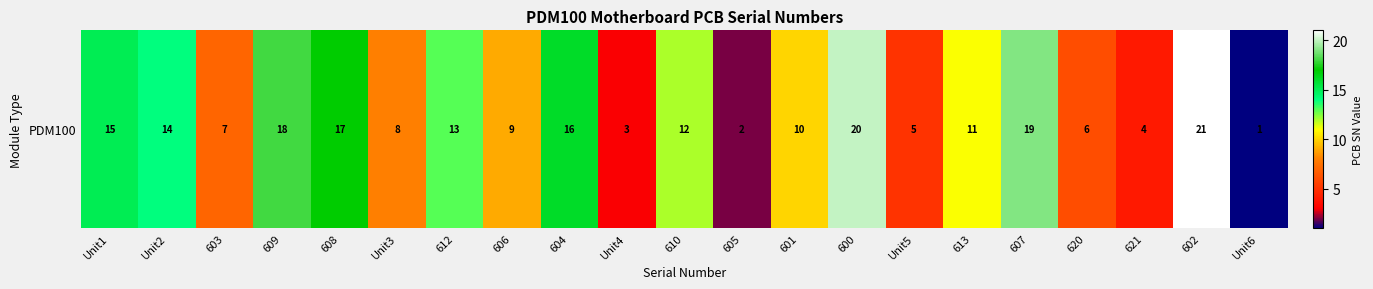

Reading left to right, transcribe all the data shown in this chart.

15	14	7	18	17	8	13	9	16	3	12	2	10	20	5	11	19	6	4	21	1